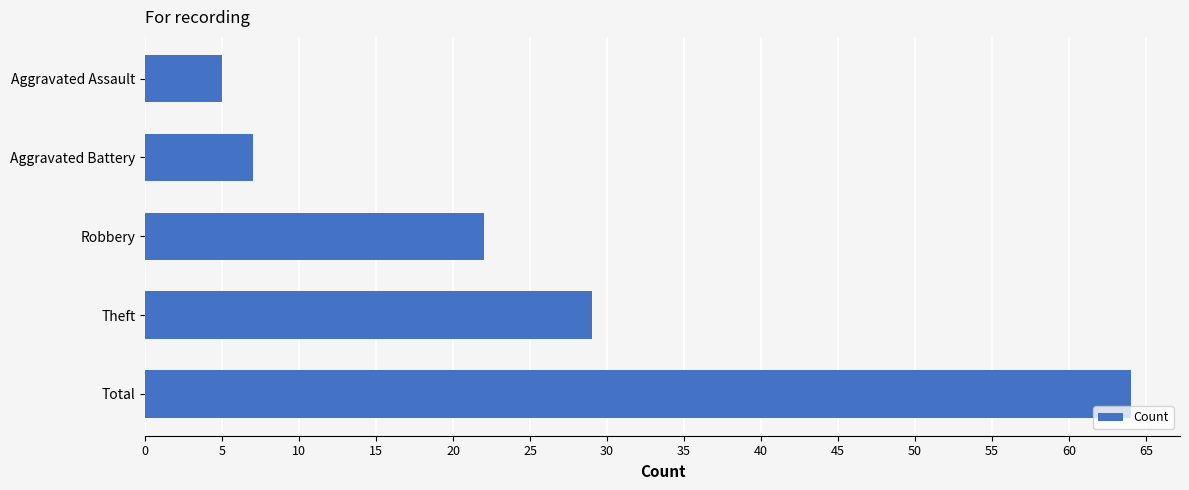

What is the difference between the second highest and minimum values?

24